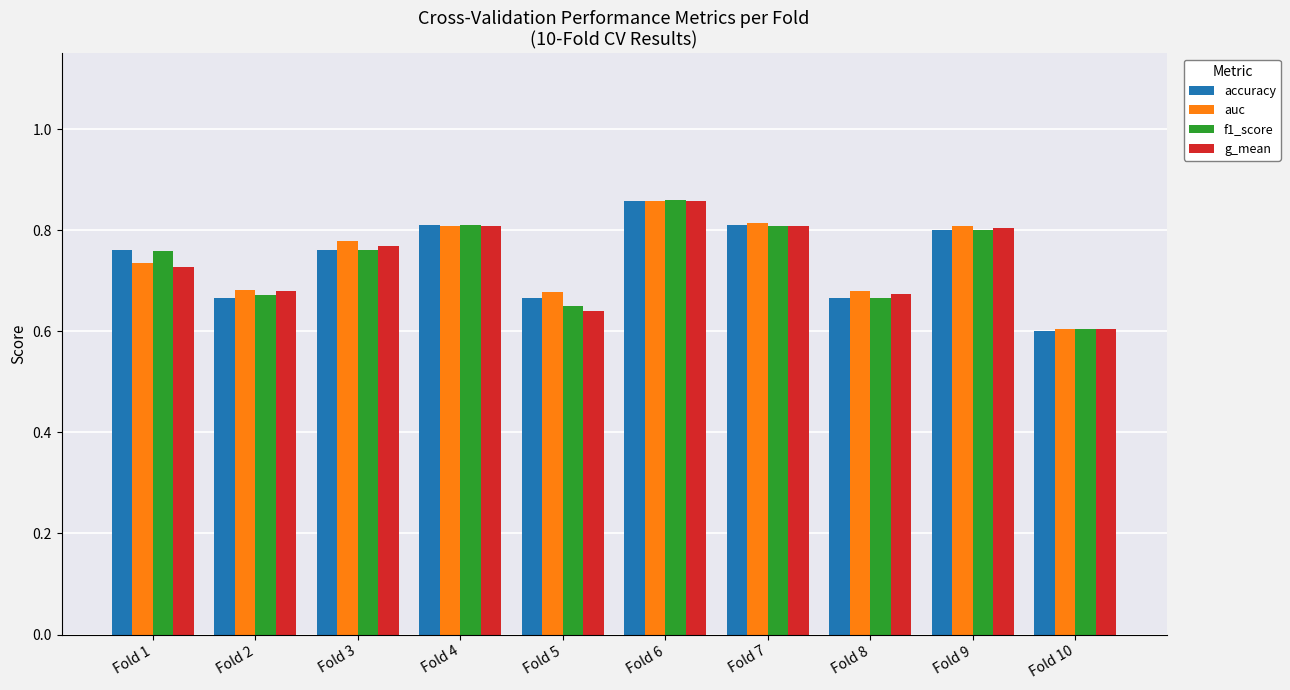

Where is accuracy nearest to the value 0?

Fold 10